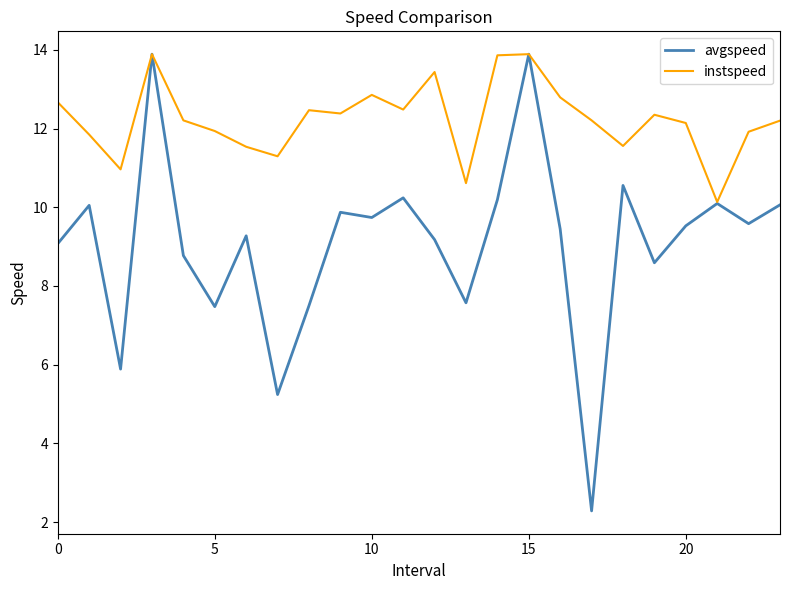

Rank the series by their average value, from lowest to highest.

avgspeed, instspeed